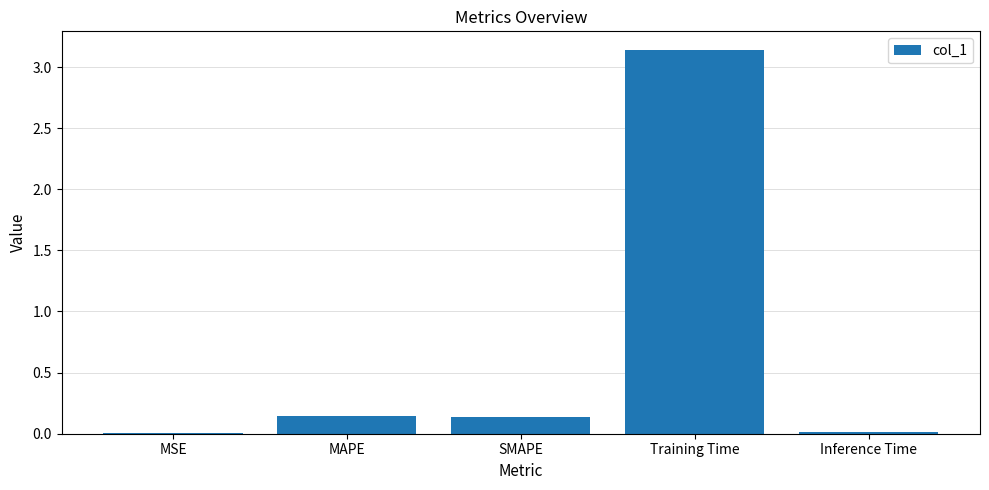

Which category has the highest value across all series?

Training Time